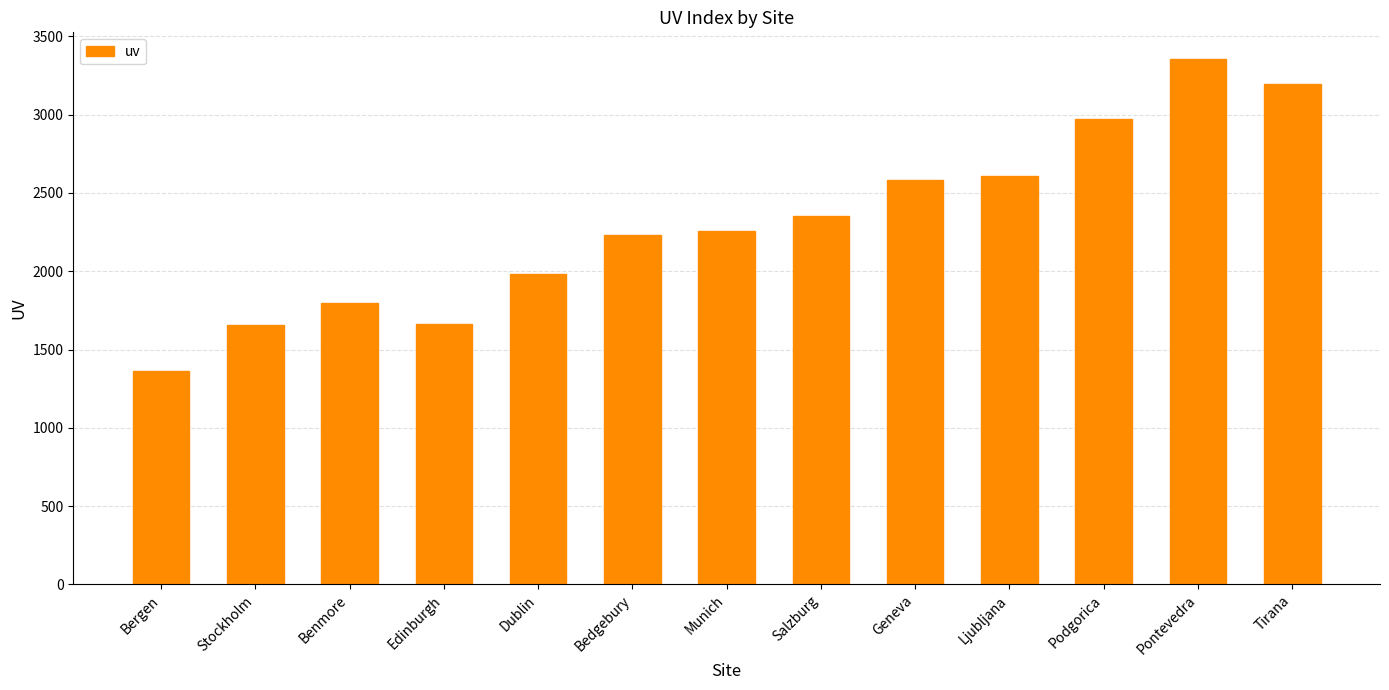

Between Benmore and Geneva, which is larger?

Geneva